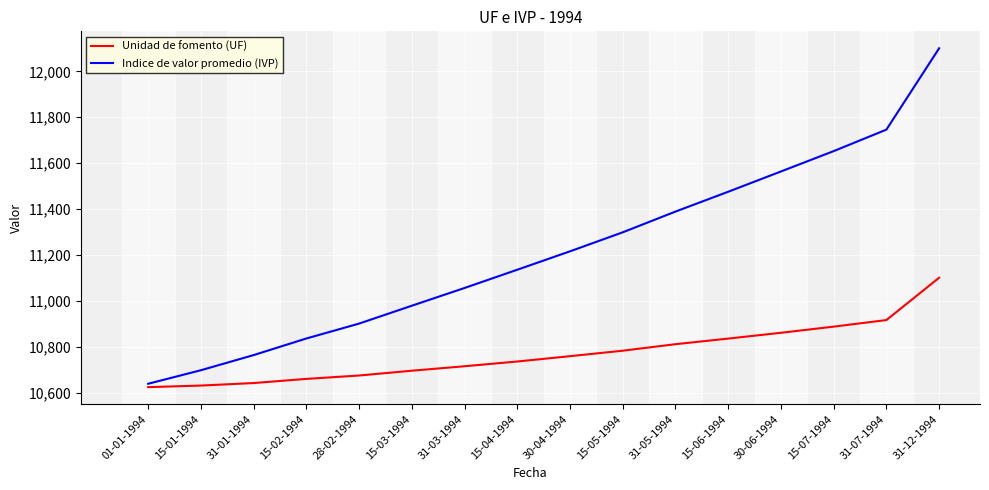

Which series changed the most between 15-02-1994 and 31-12-1994?

Indice de valor promedio (IVP)